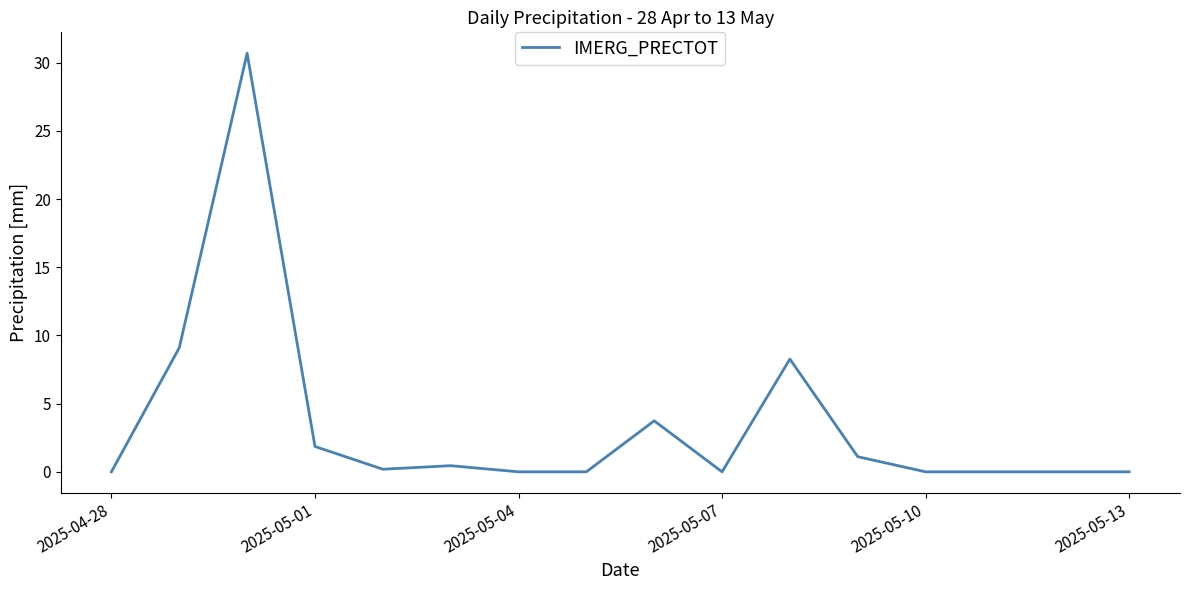

What is the greatest value displayed?

30.7